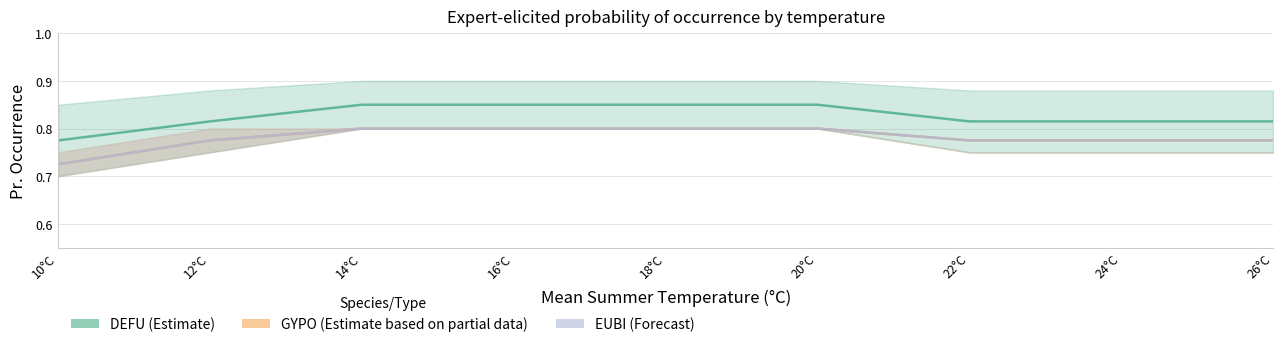

True or false: EUBI and DEFU intersect in this chart.

False